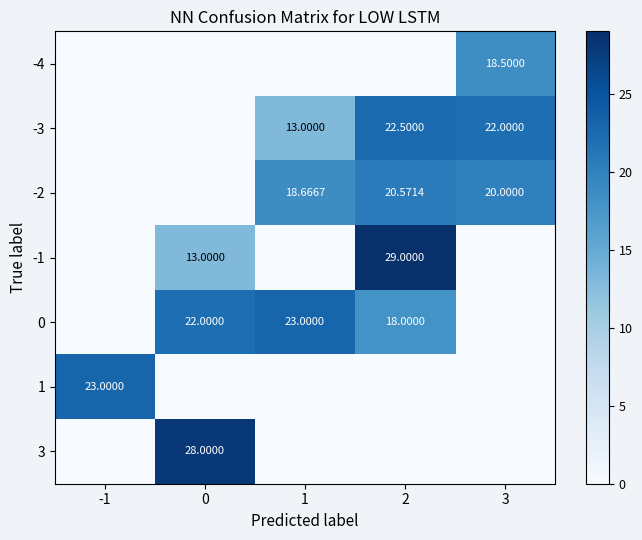

At how many categories does at least one series exceed 24?

2